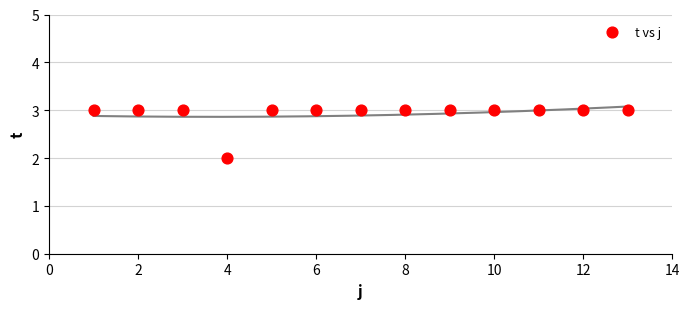

What is the range of X values (max minus min)?

12